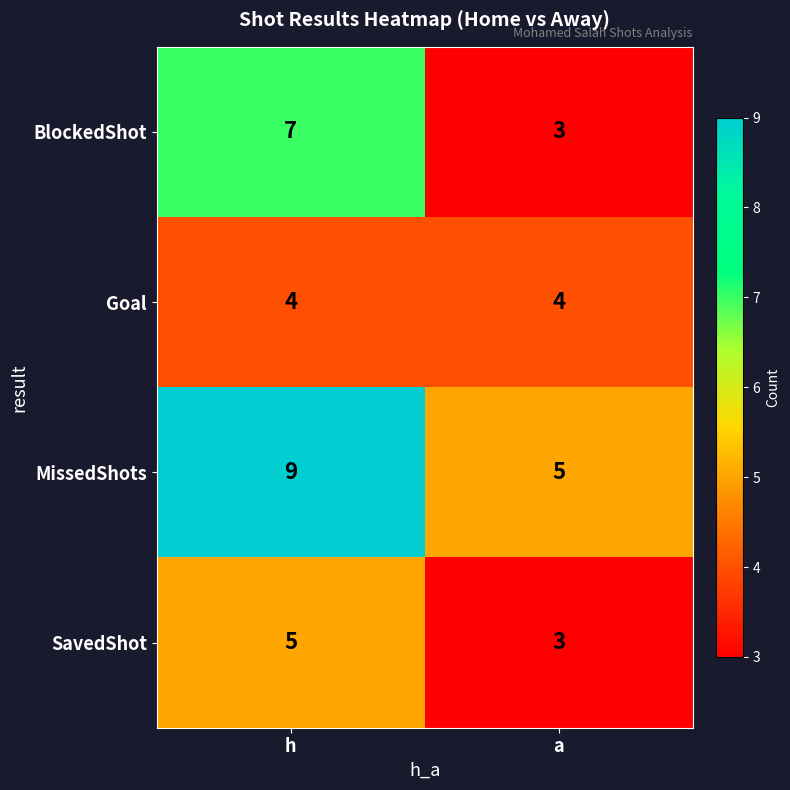

What is the maximum value for BlockedShot?

7